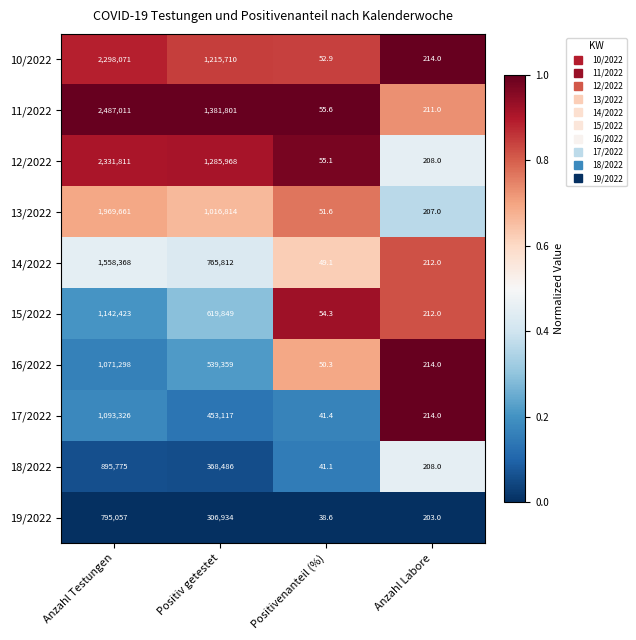

Read the 13/2022 value at Positiv getestet.

1016814.0